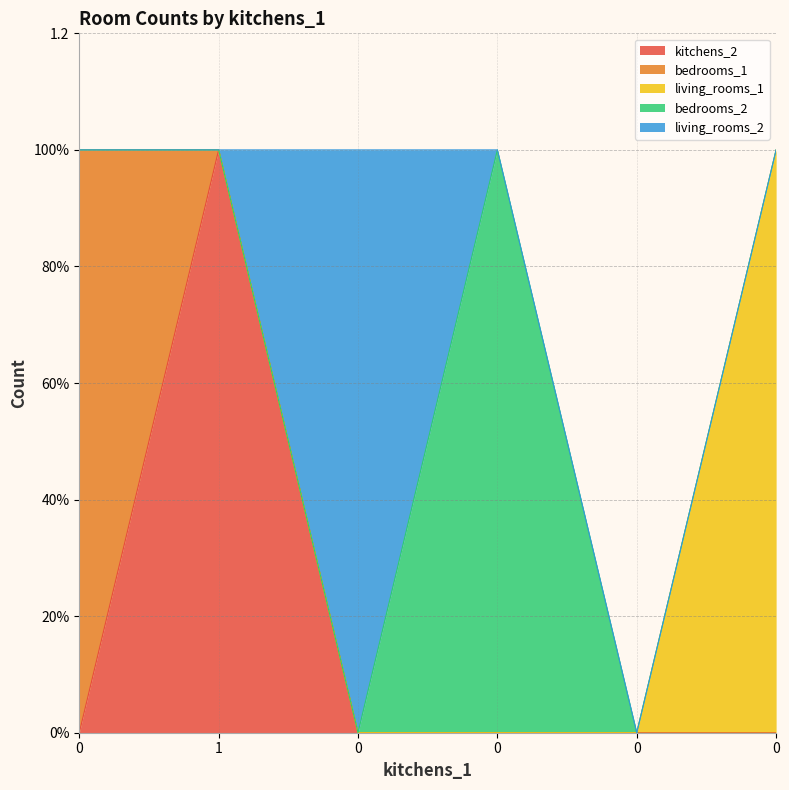

What is the sum of all living_rooms_2 values?

1